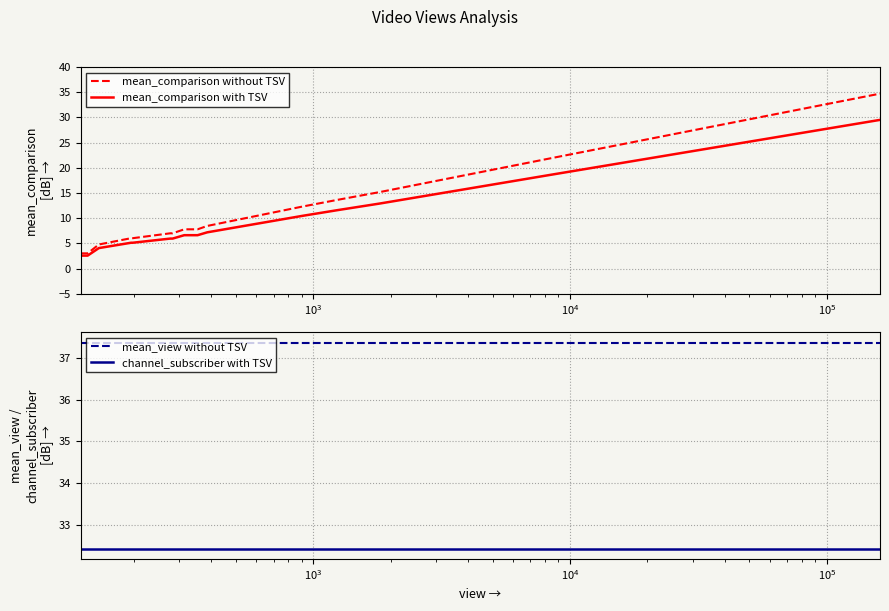

What is the lowest value of the mean_comparison with TSV series?

2.6